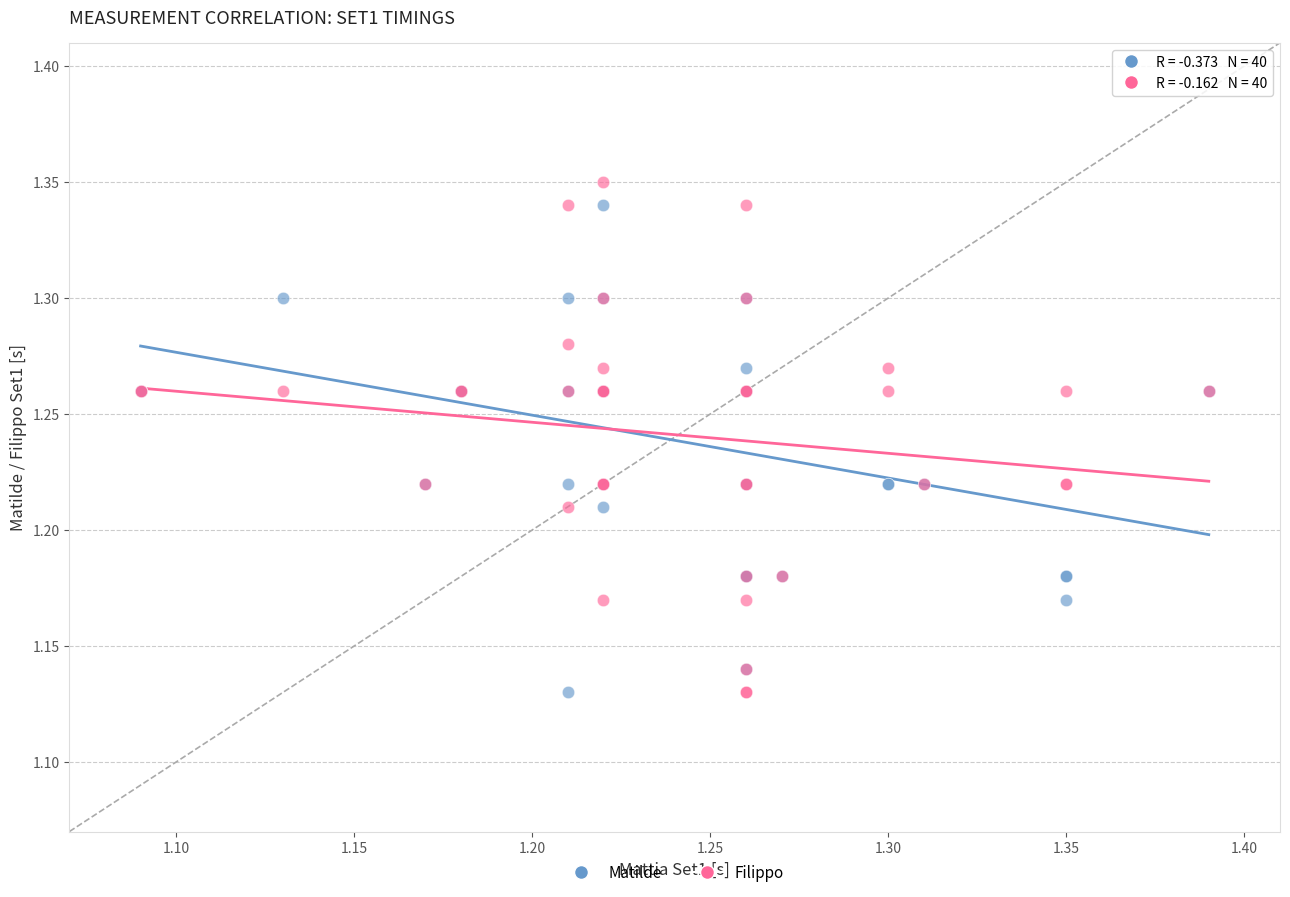

What are all the series names shown in the legend?

Matilde, Filippo